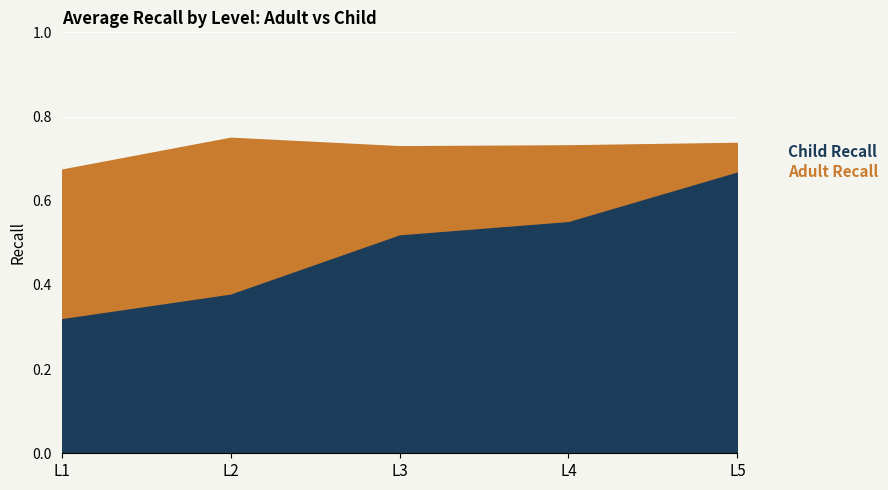

Which series has the largest range (max minus min)?

Child Recall